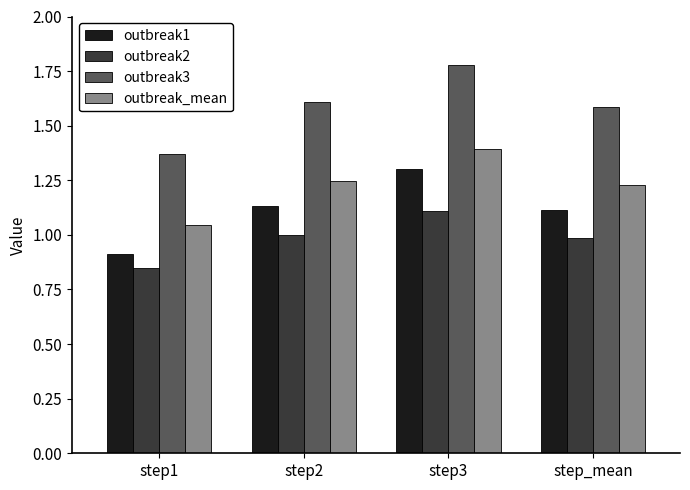

What is the sum of all outbreak3 values?

6.3